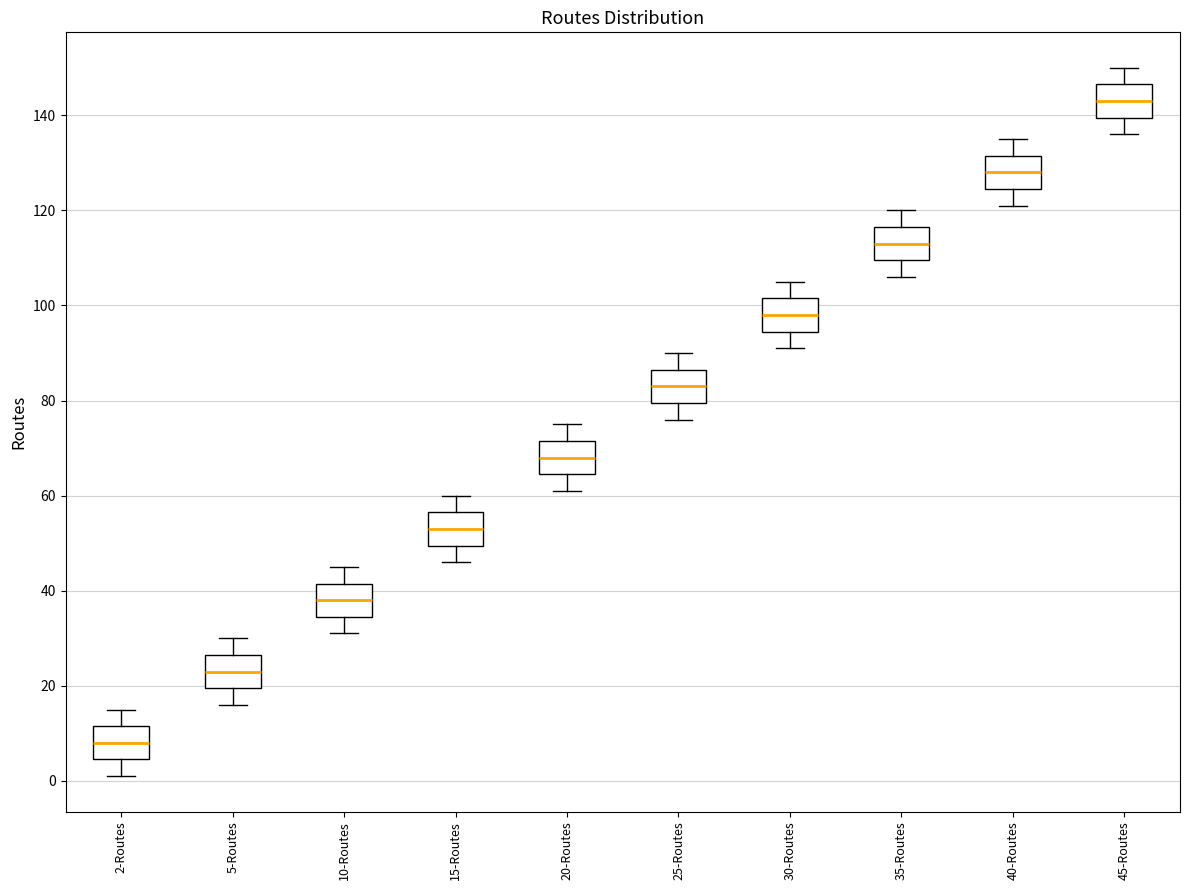

Where does the lower whisker of the box for 20-Routes end on the y-axis? The values are not printed on the chart, so give them approximately, as read against the axis.

62